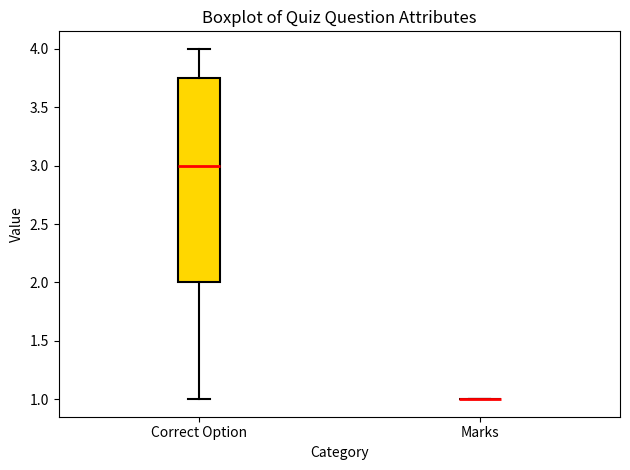

Which box is the tallest, from its lower edge to its upper edge?

Correct Option